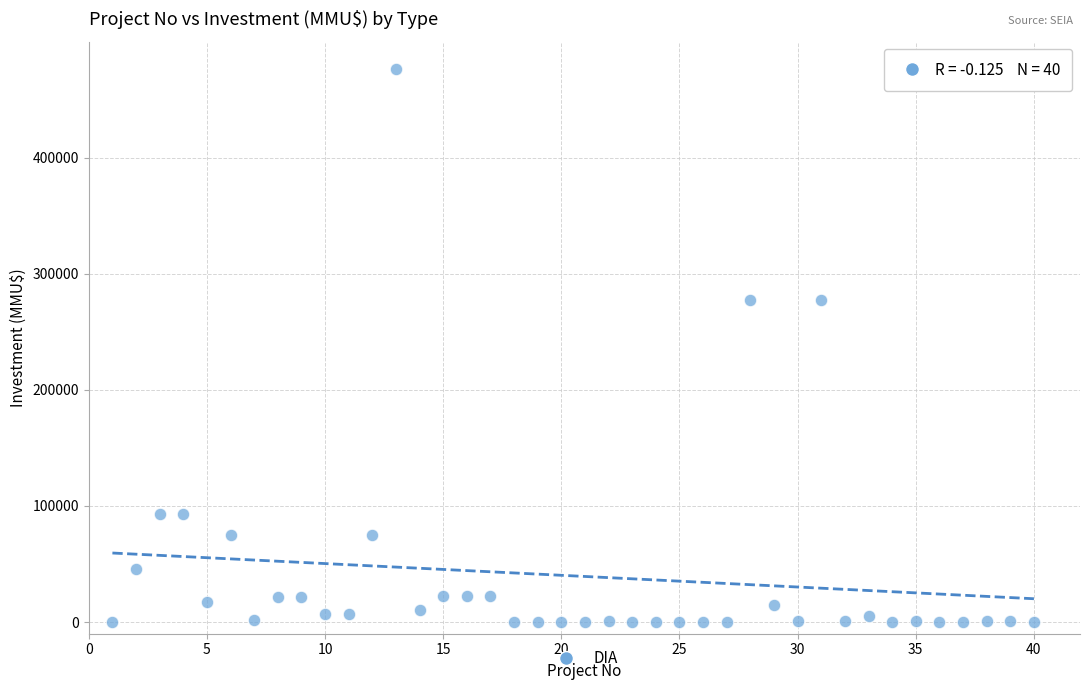

What is the range of Y values (max minus min)?

476000